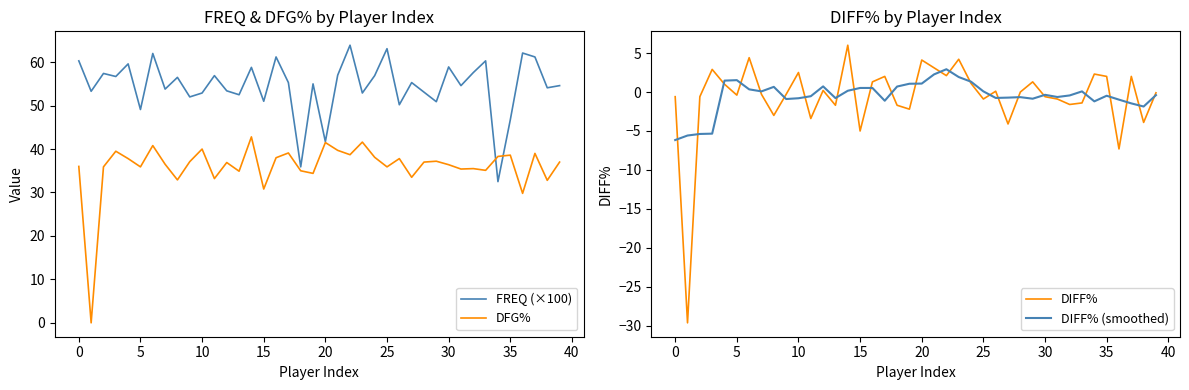

How many interior local valleys does the DIFF% series have?

13